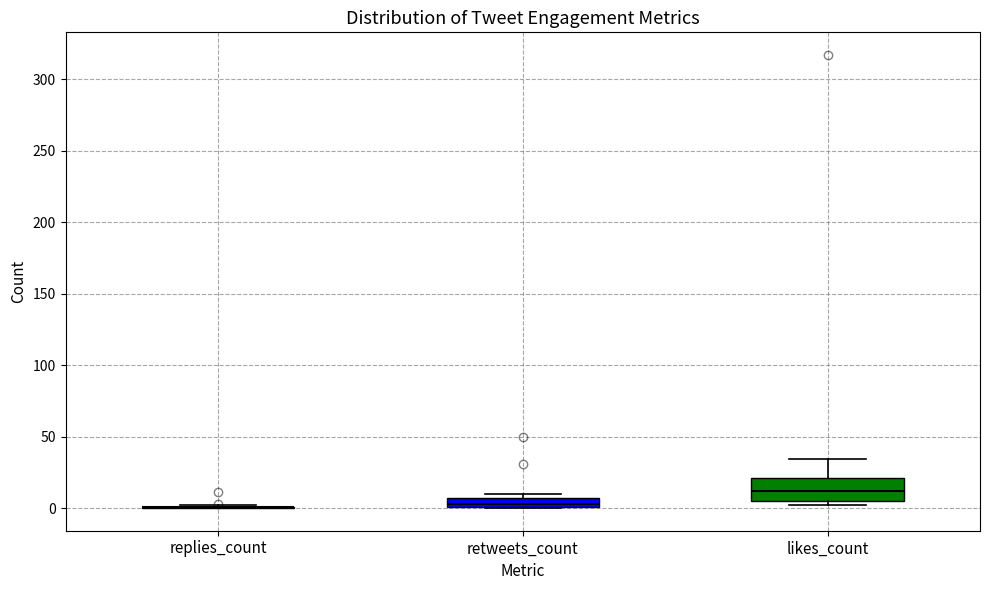

Where is the upper edge of the box for retweets_count on the y-axis? The values are not printed on the chart, so give them approximately, as read against the axis.

5